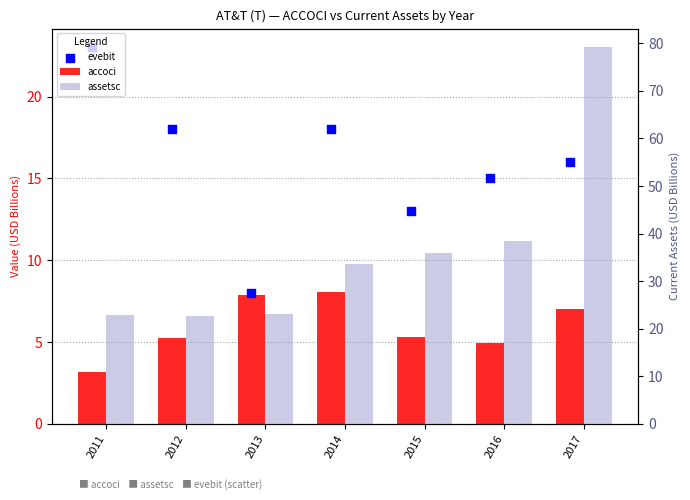

At which category is the sum across all series the highest?

2017